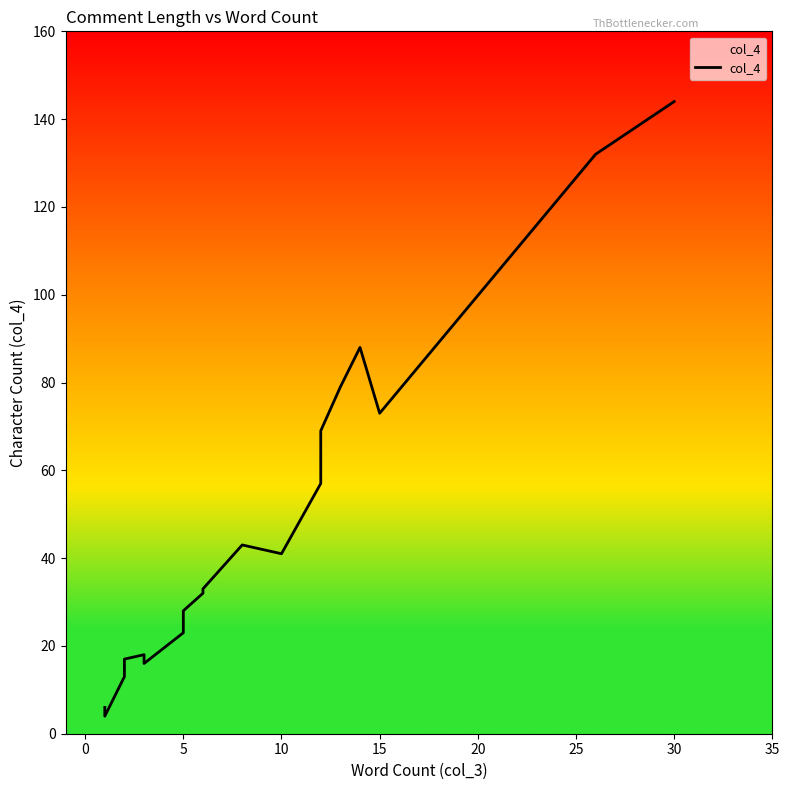

How many lines are shown in the chart?

1